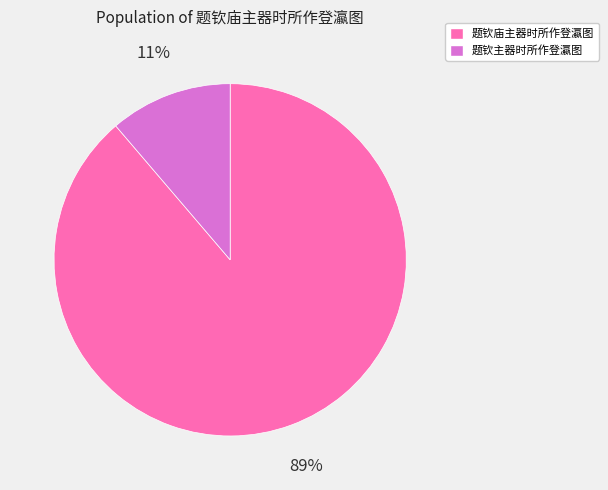

What is the smallest slice in the pie chart?

题钦主器时所作登瀛图